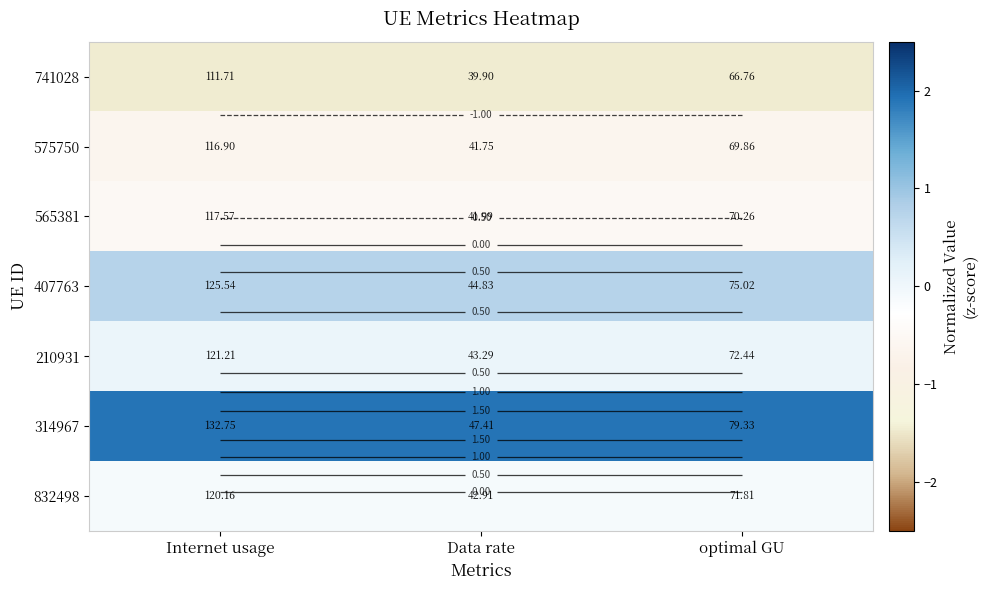

Where is 575750 nearest to the value 0?

Data rate